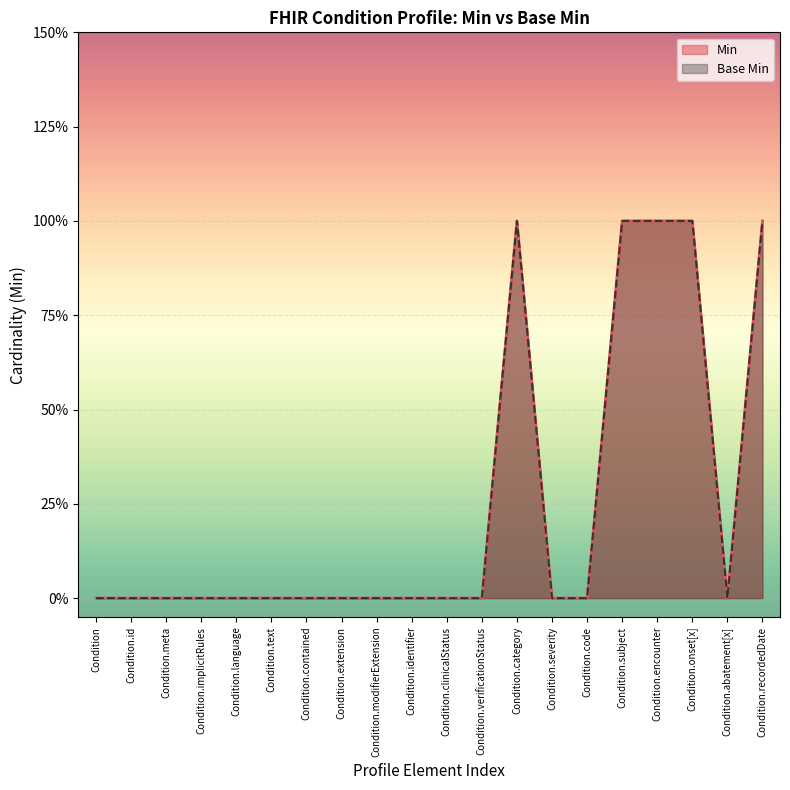

What is the label of the 5th point from the left?

Condition.language